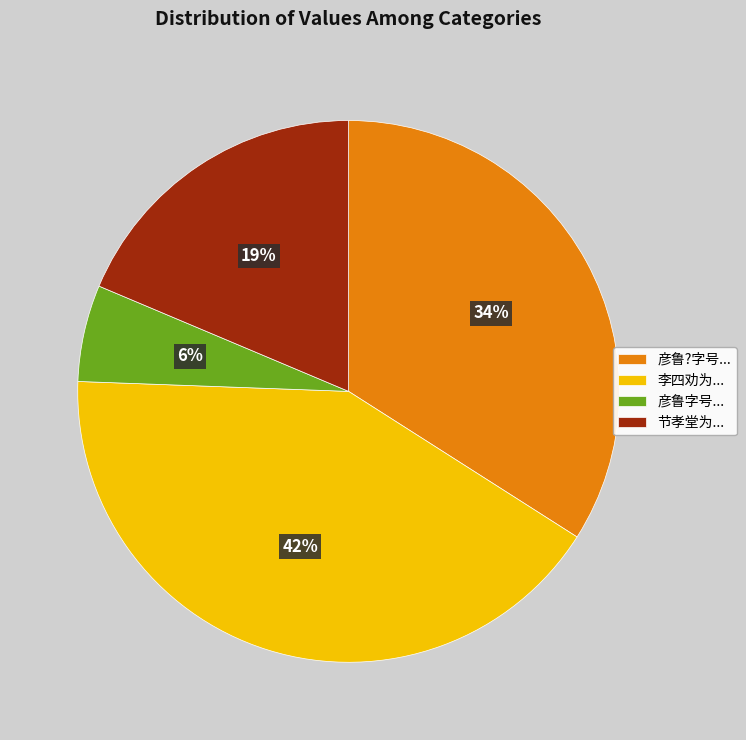

How many slices are in this pie chart?

4